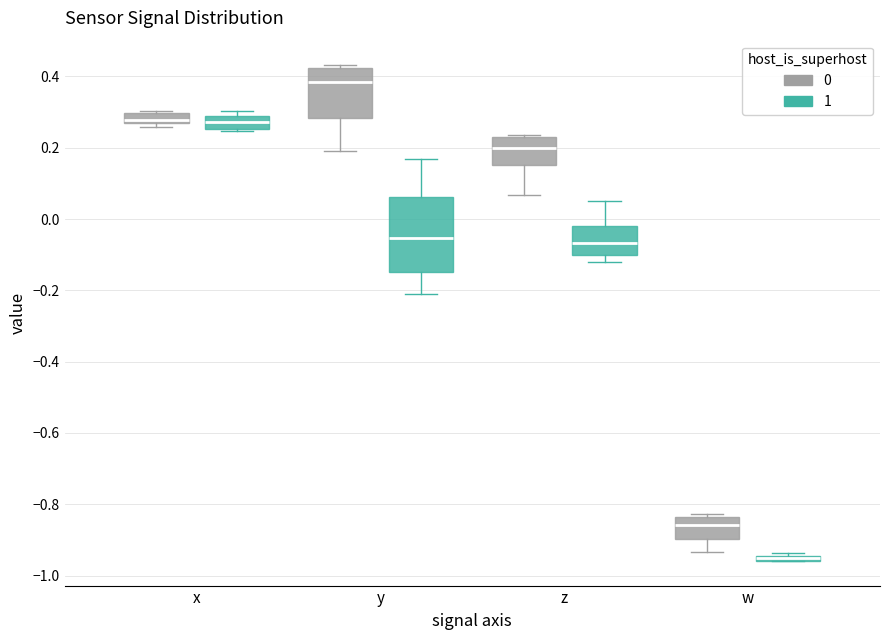

Where is the lower edge of the box for y (0) on the y-axis? The values are not printed on the chart, so give them approximately, as read against the axis.

0.28